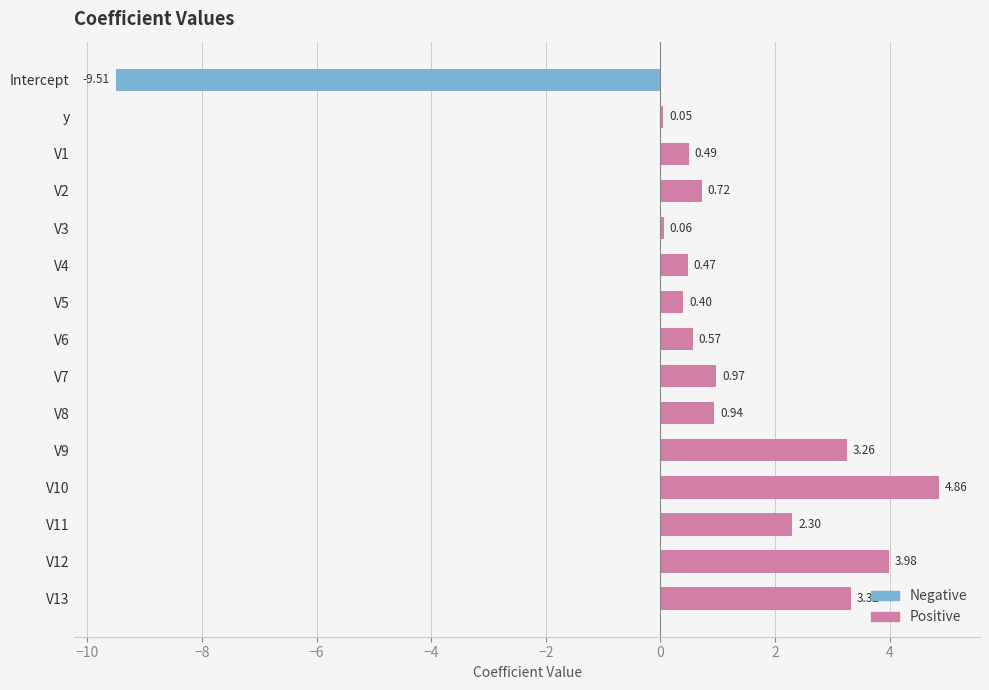

Which label corresponds to the smallest value in the chart?

Intercept